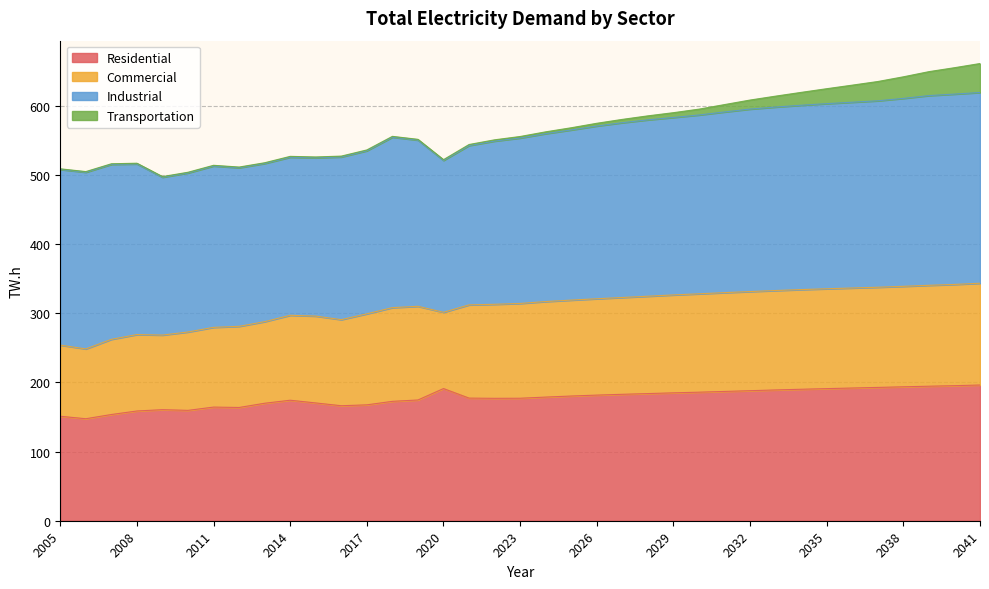

Does the chart display data point markers on the line(s)?

No